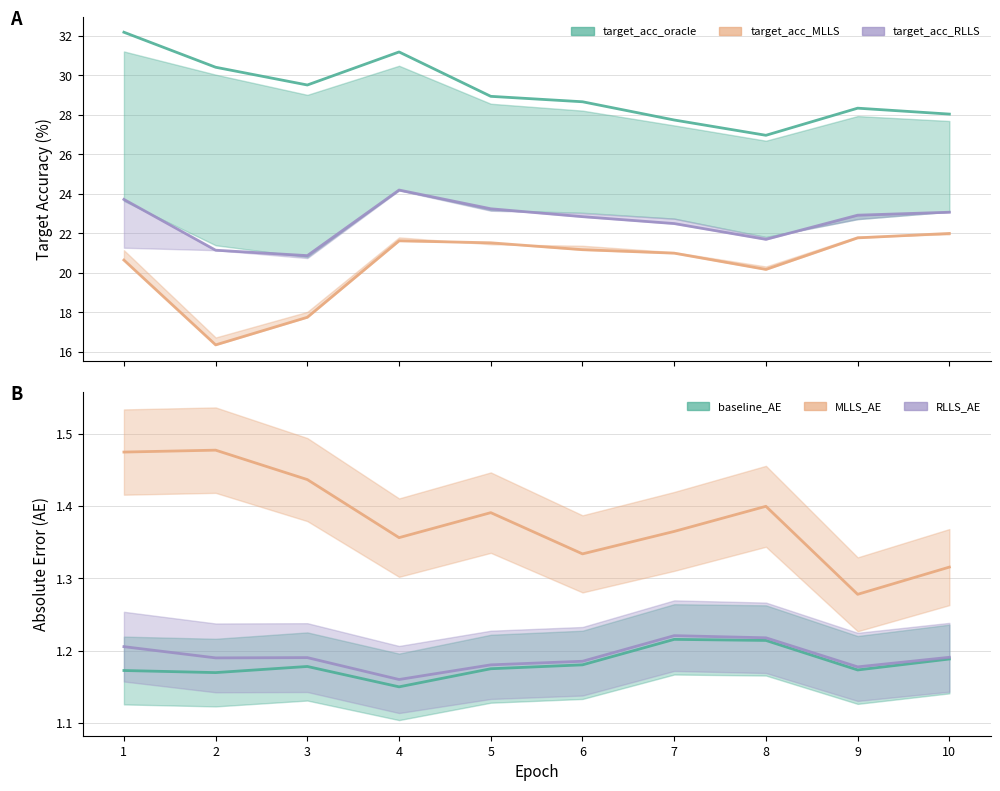

What is the lowest value of the target_acc_oracle series?

27.0